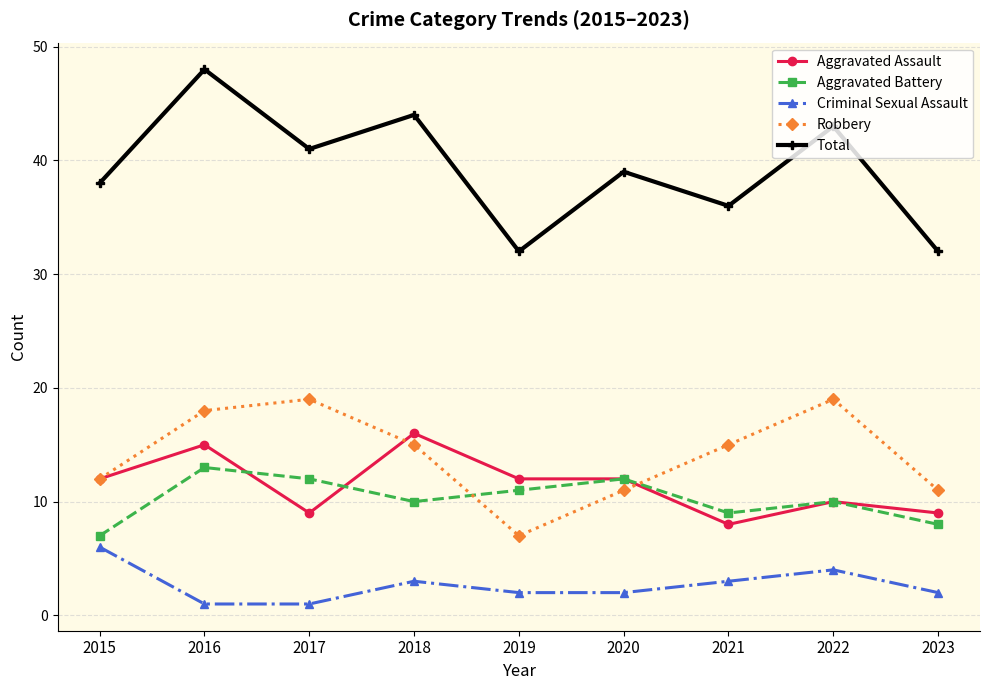

What is the sum of all Criminal Sexual Assault values?

24